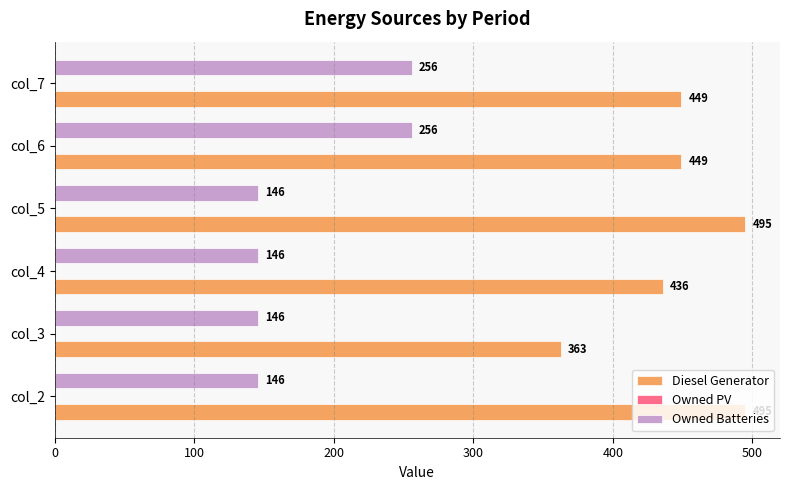

Which series has the largest total across all categories?

Diesel Generator